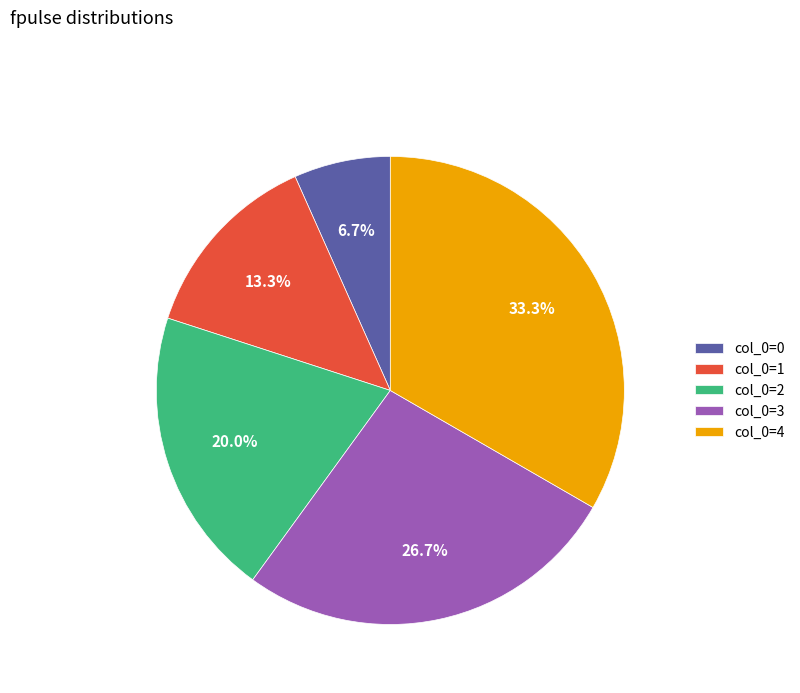

Combined, what portion of the pie is col_0=2 and col_0=0?

26.7%